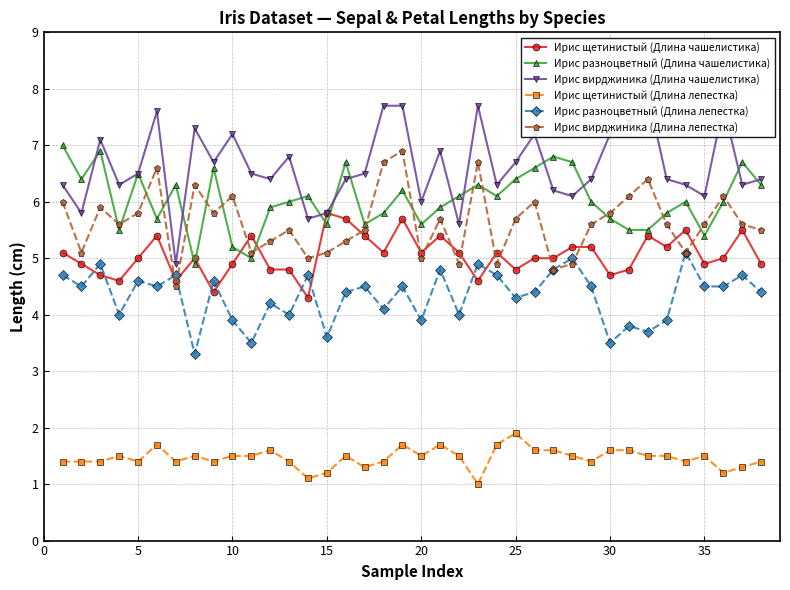

Does the chart have visible grid lines?

Yes